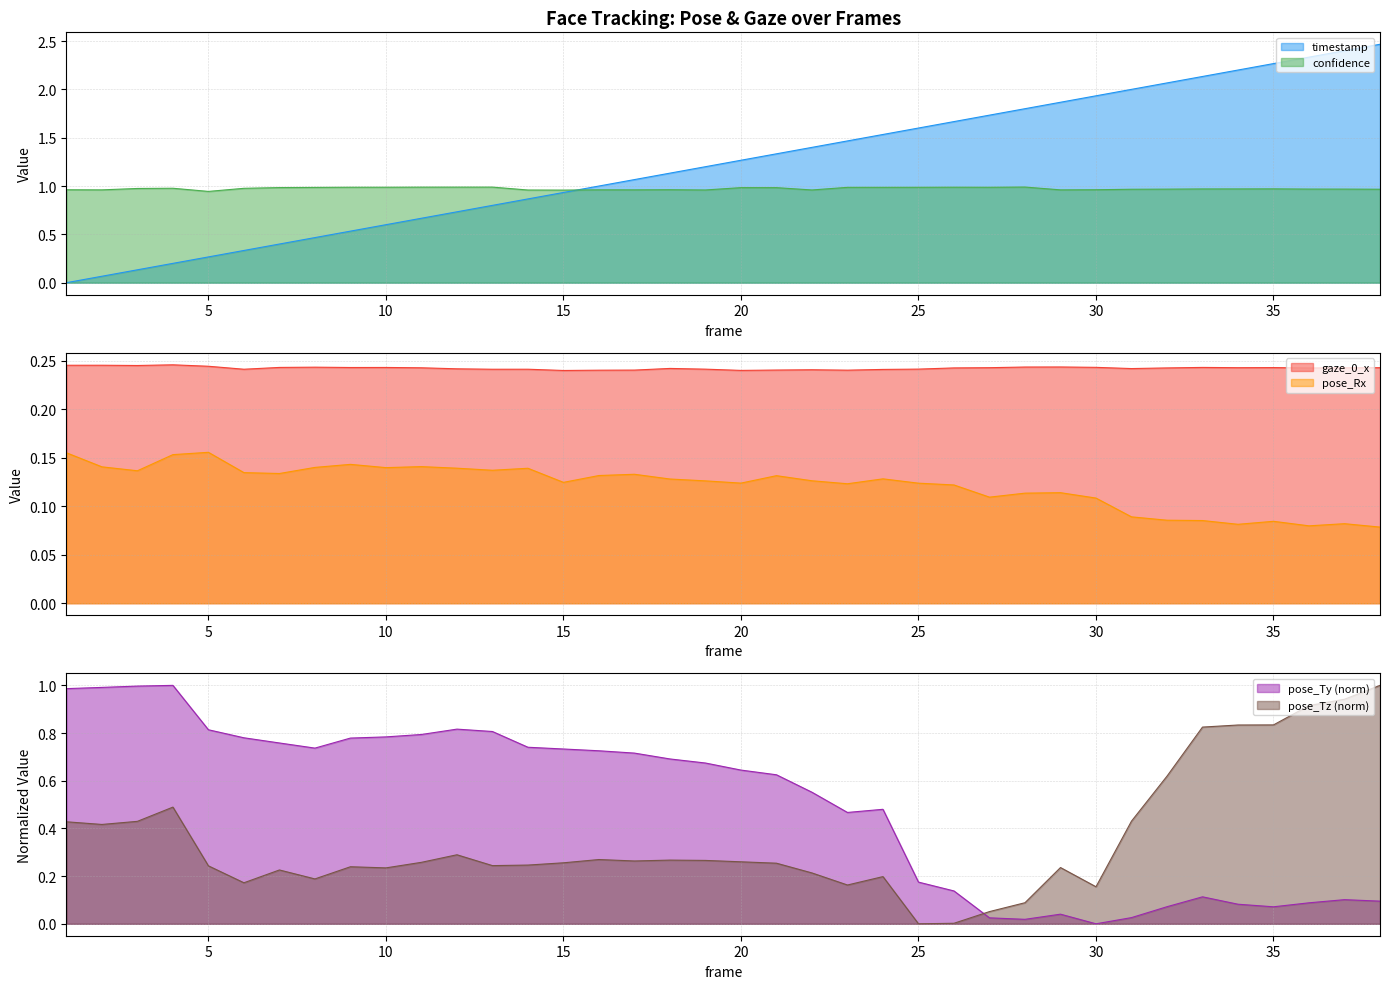

Which category has the lowest value in the pose_Rx series?

38